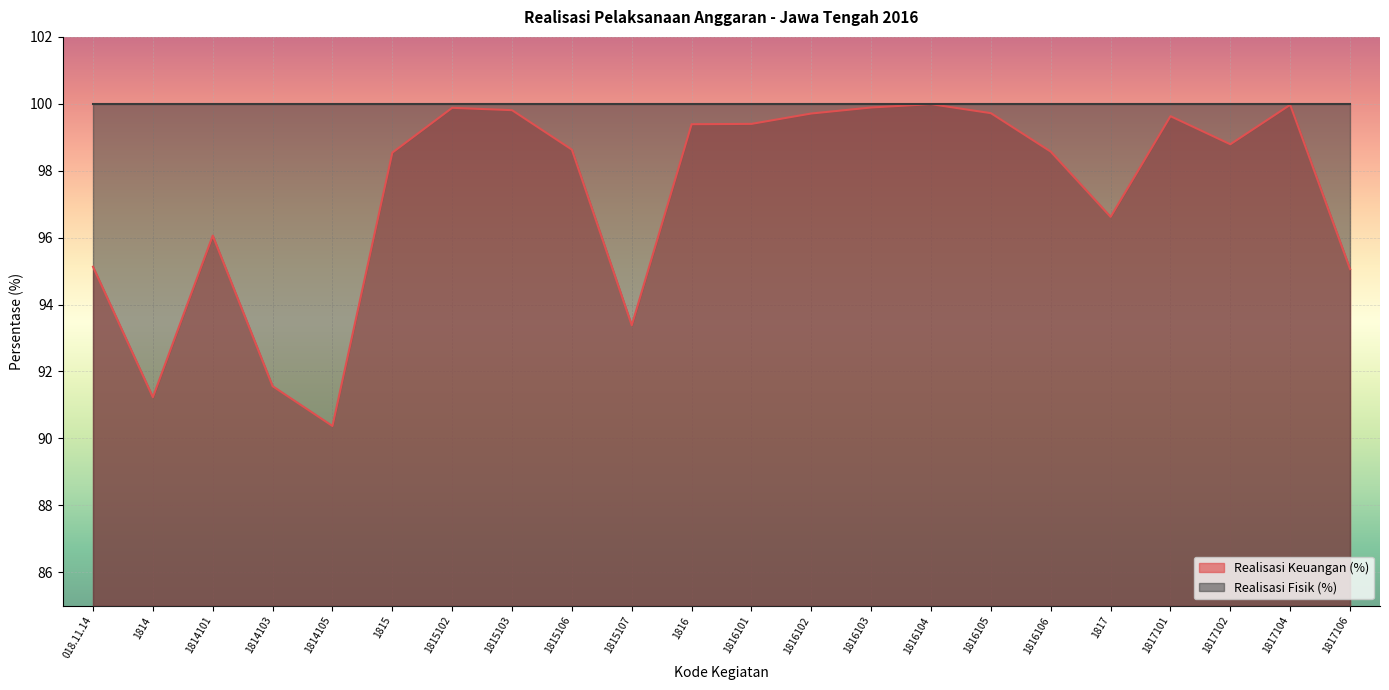

Reading left to right, extract all data points from this chart.

018.11.14=95.1	1814=91.2	1814101=96.1	1814103=91.6	1814105=90.4	1815=98.5	1815102=99.9	1815103=99.8	1815106=98.6	1815107=93.4	1816=99.4	1816101=99.4	1816102=99.7	1816103=99.9	1816104=100.0	1816105=99.7	1816106=98.6	1817=96.6	1817101=99.6	1817102=98.8	1817104=100.0	1817106=95.1